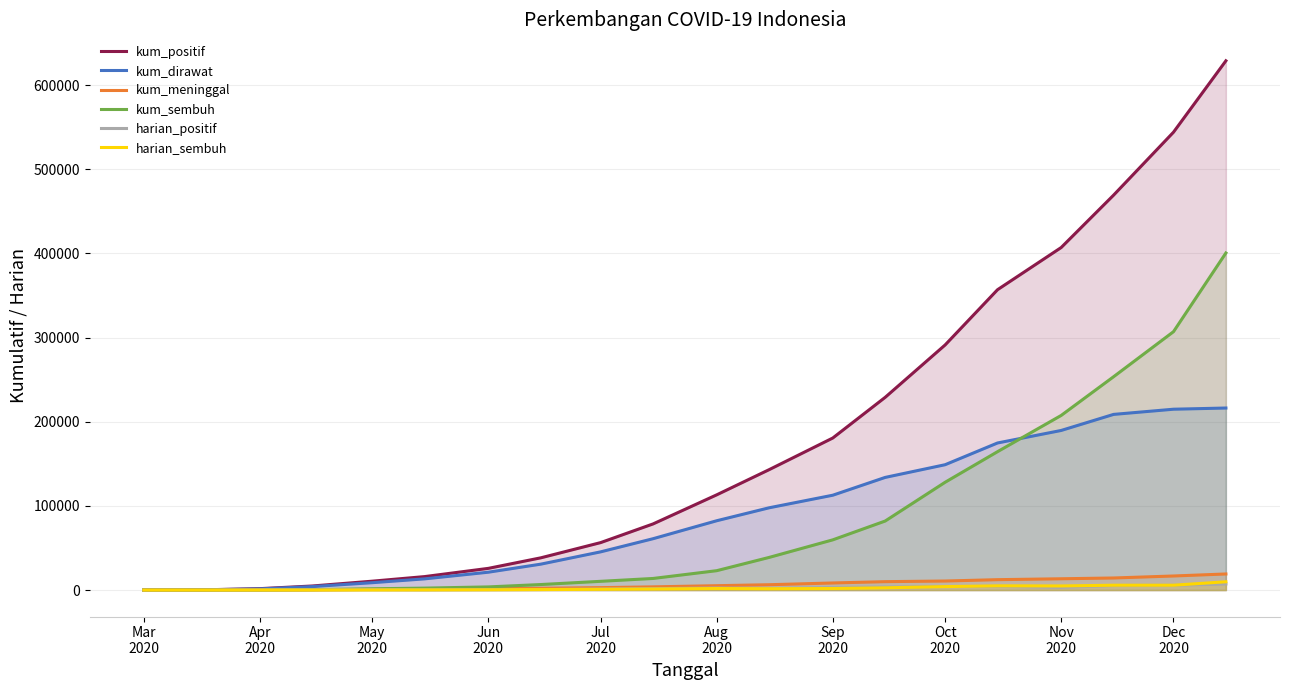

True or false: kum_sembuh has more than 2 points higher than both neighbors.

False